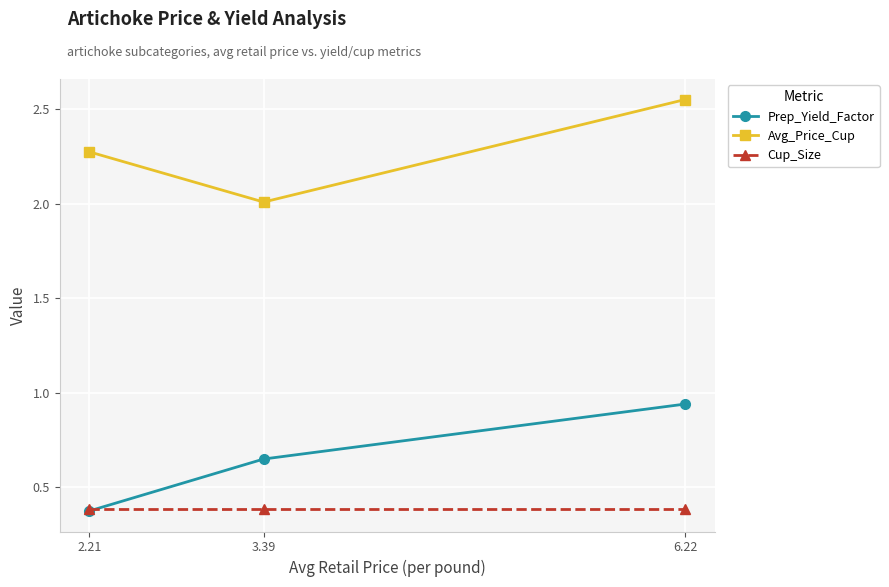

What is the difference between the highest and lowest values at 2.21?

1.9